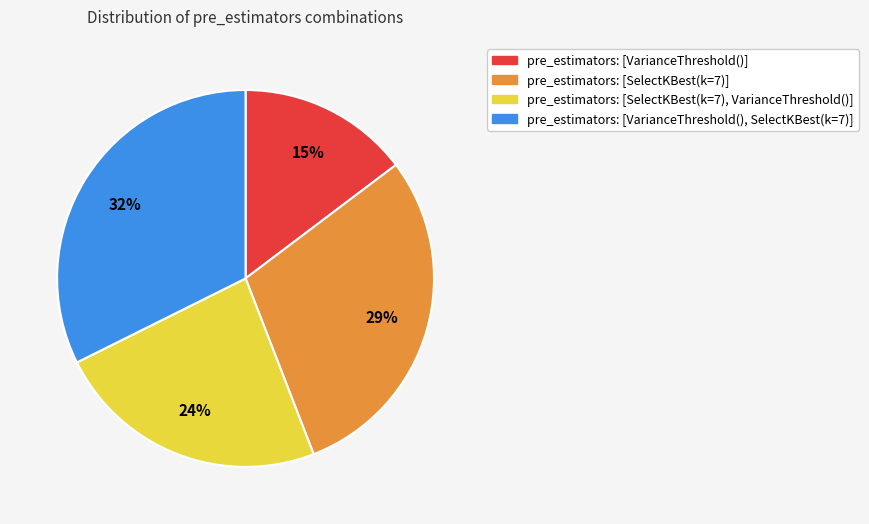

To the nearest percent, what is the average slice percentage?

25%